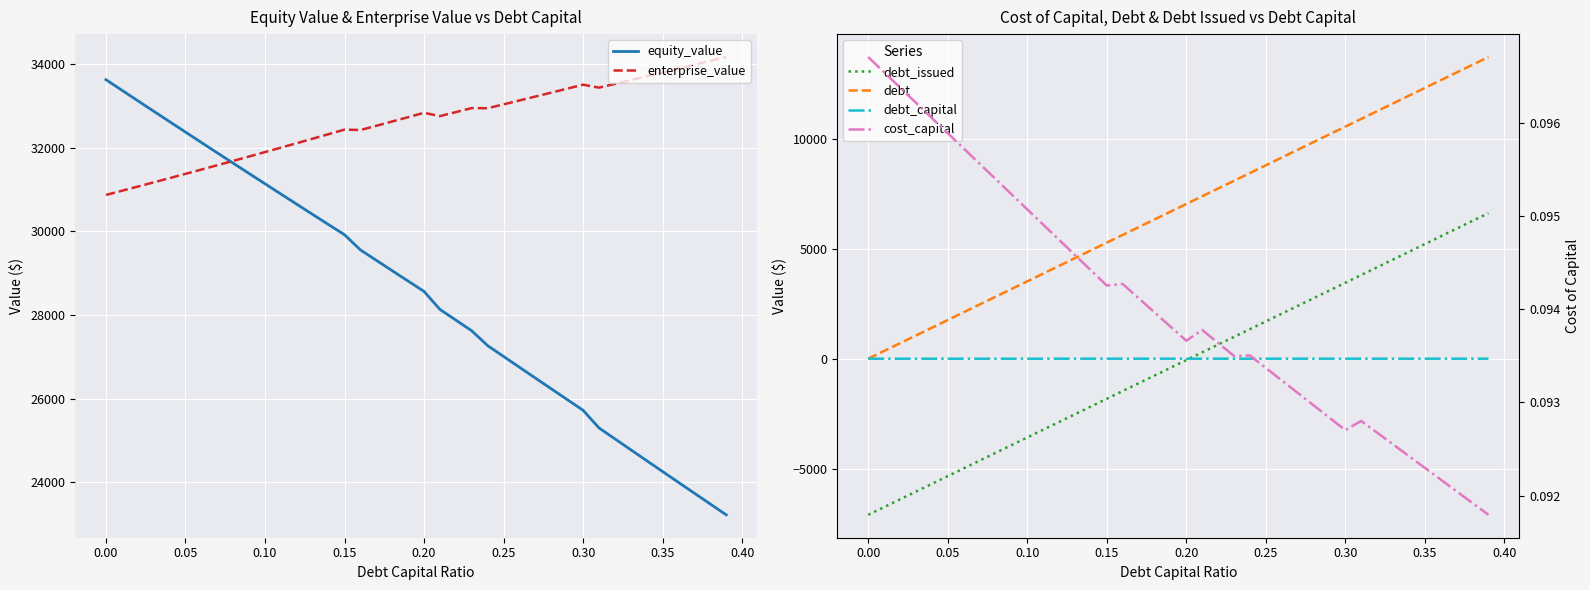

Is this an area chart (filled region under the line)?

No